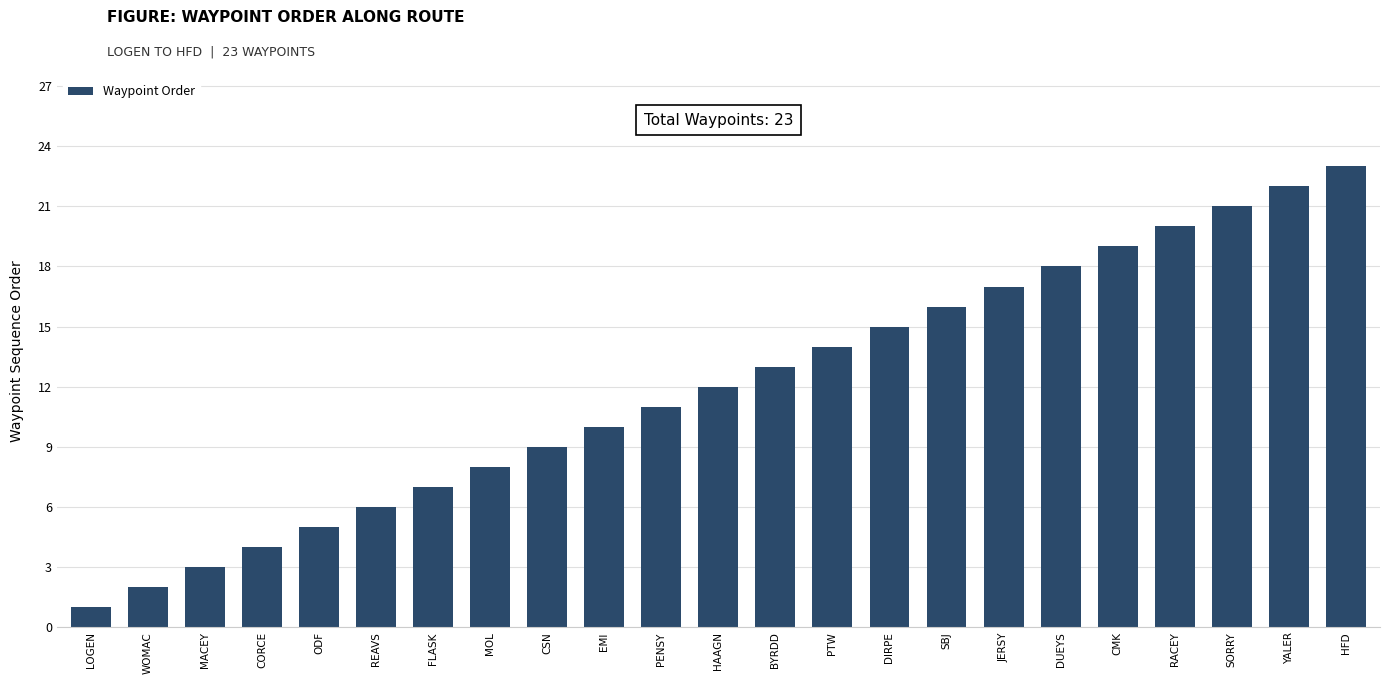

Rank the categories by value from highest to lowest.

HFD, YALER, SORRY, RACEY, CMK, DUEYS, JERSY, SBJ, DIRPE, PTW, BYRDD, HAAGN, PENSY, EMI, CSN, MOL, FLASK, REAVS, ODF, CORCE, MACEY, WOMAC, LOGEN